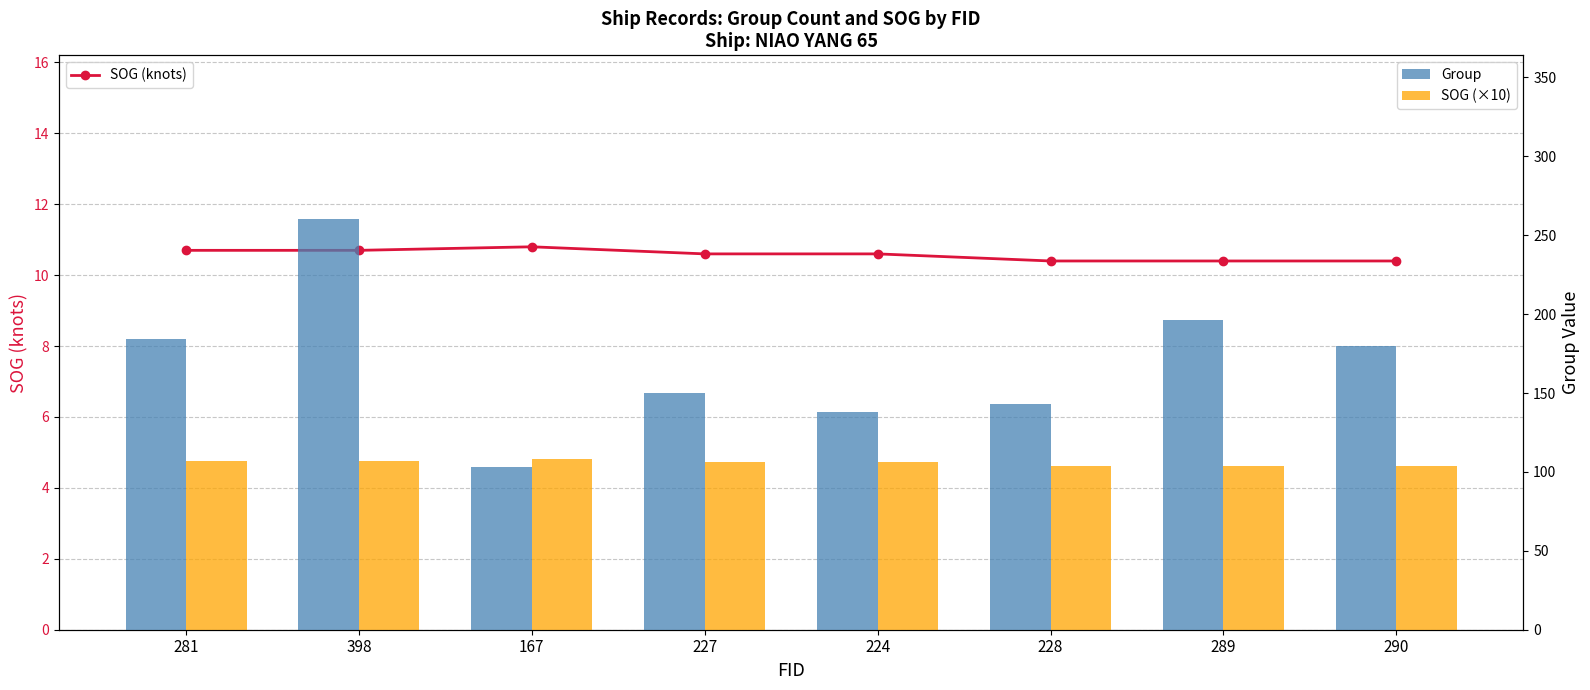

Which category has the lowest value in the Group series?

167